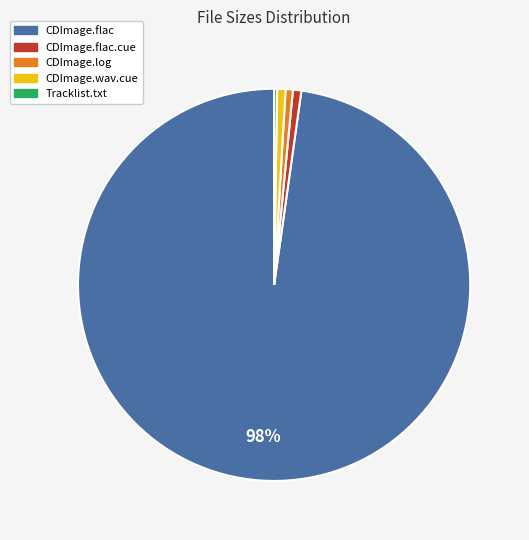

To the nearest percent, what is the average slice percentage?

20%